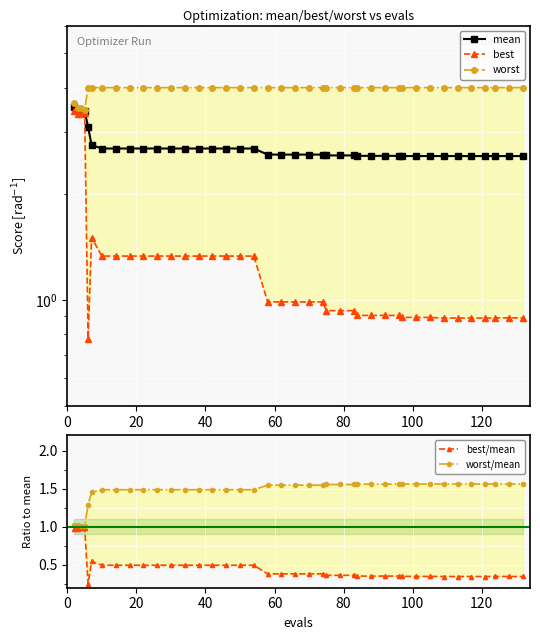

True or false: best/mean and best intersect in this chart.

False